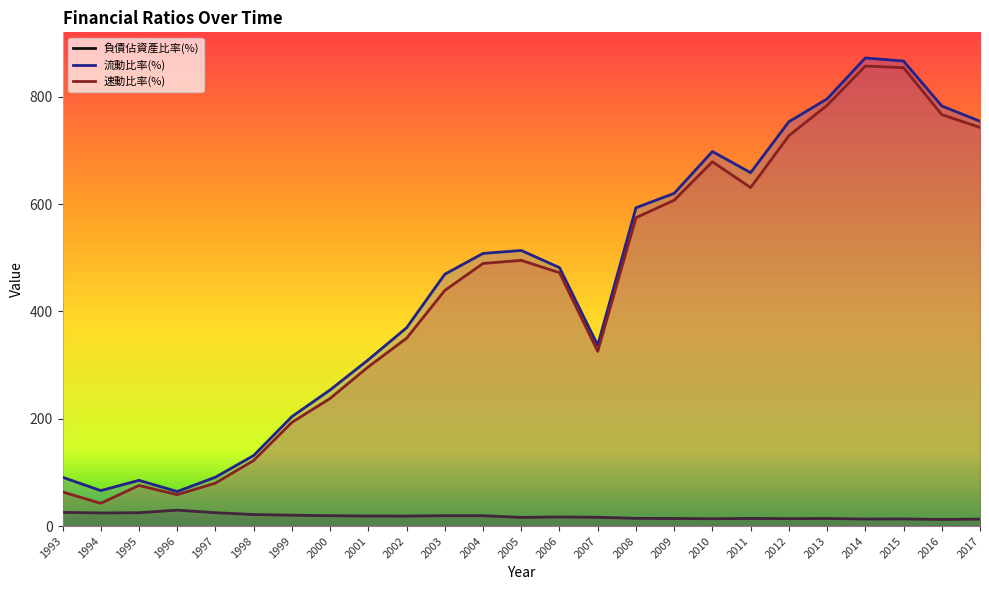

List the series in order of their peak value, highest first.

流動比率(%), 速動比率(%), 負債佔資產比率(%)